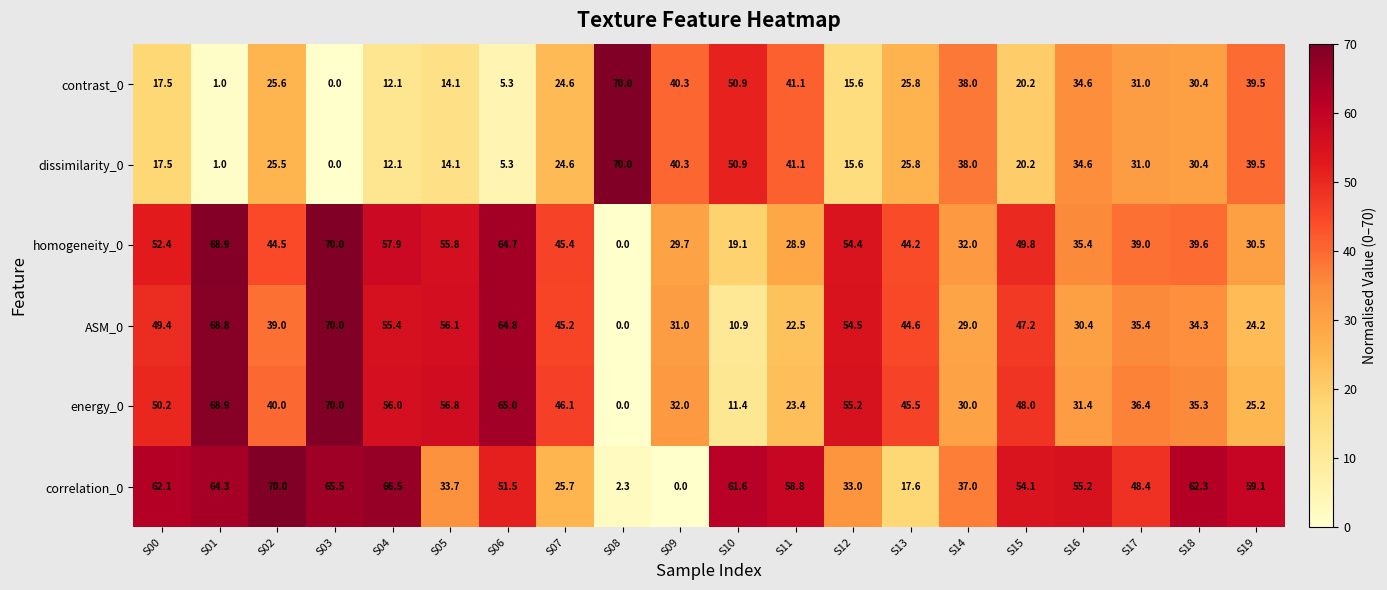

Count the number of categories in the chart.

20